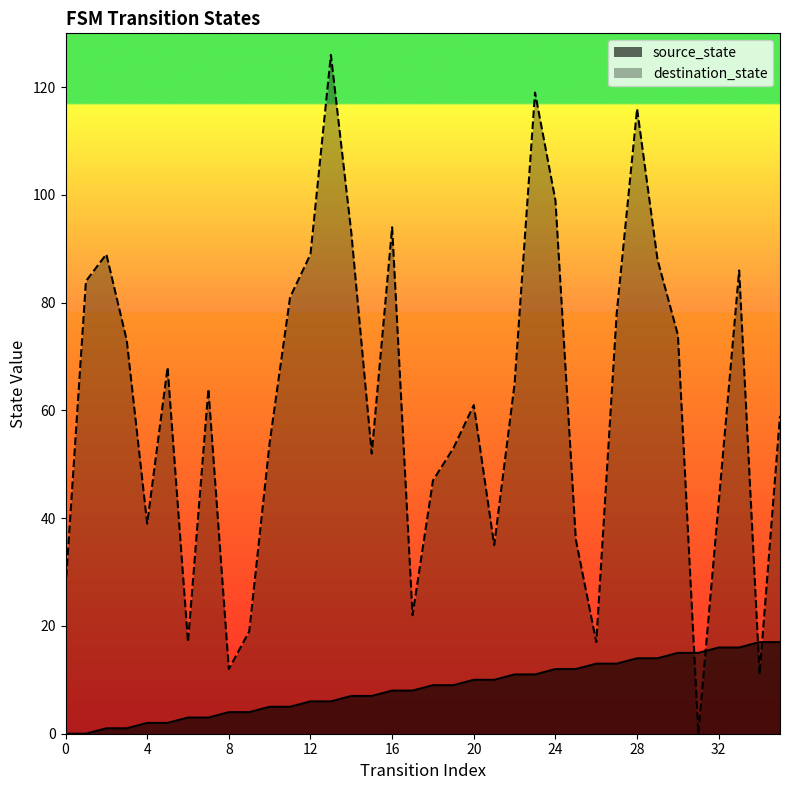

The value of destination_state at 11 is 81. True or false?

True